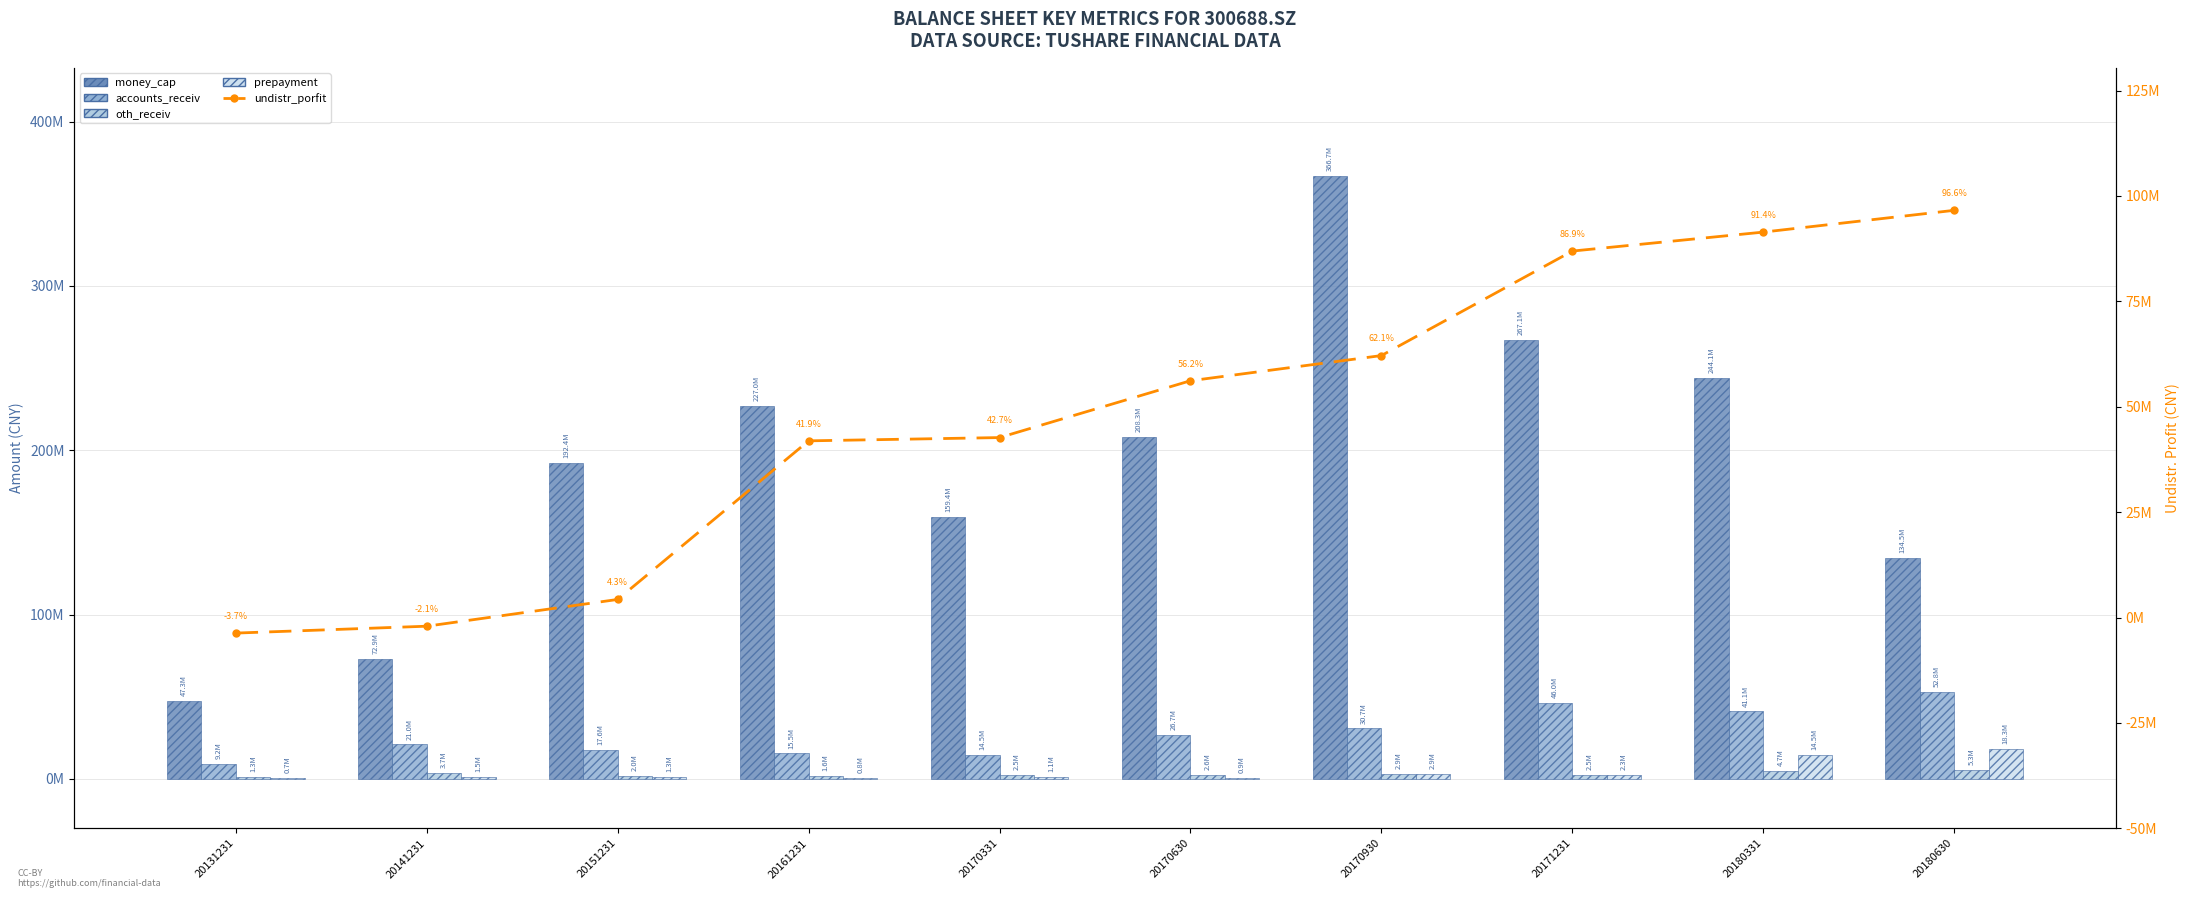

What is the average value of the prepayment series?

4419831.9